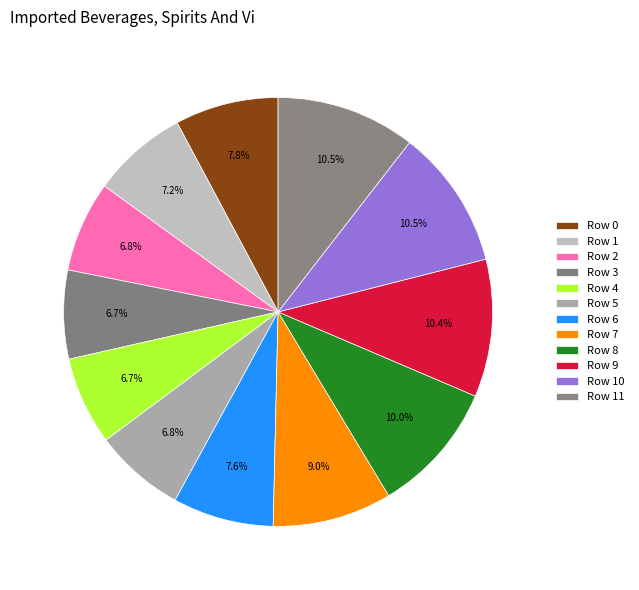

To the nearest percent, what is the difference between the largest and smallest slice percentages?

4%